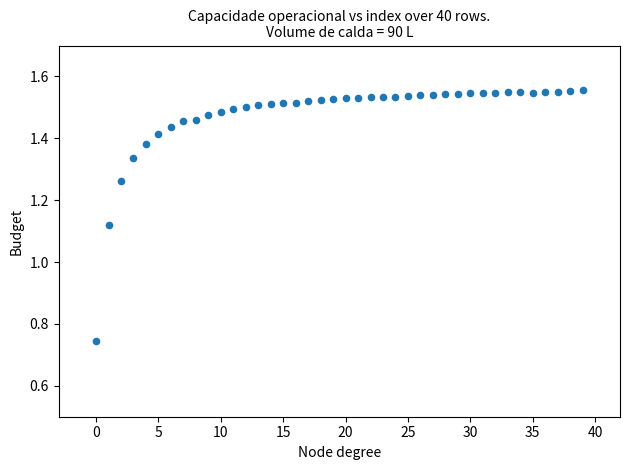

What is the range of Y values (max minus min)?

0.8